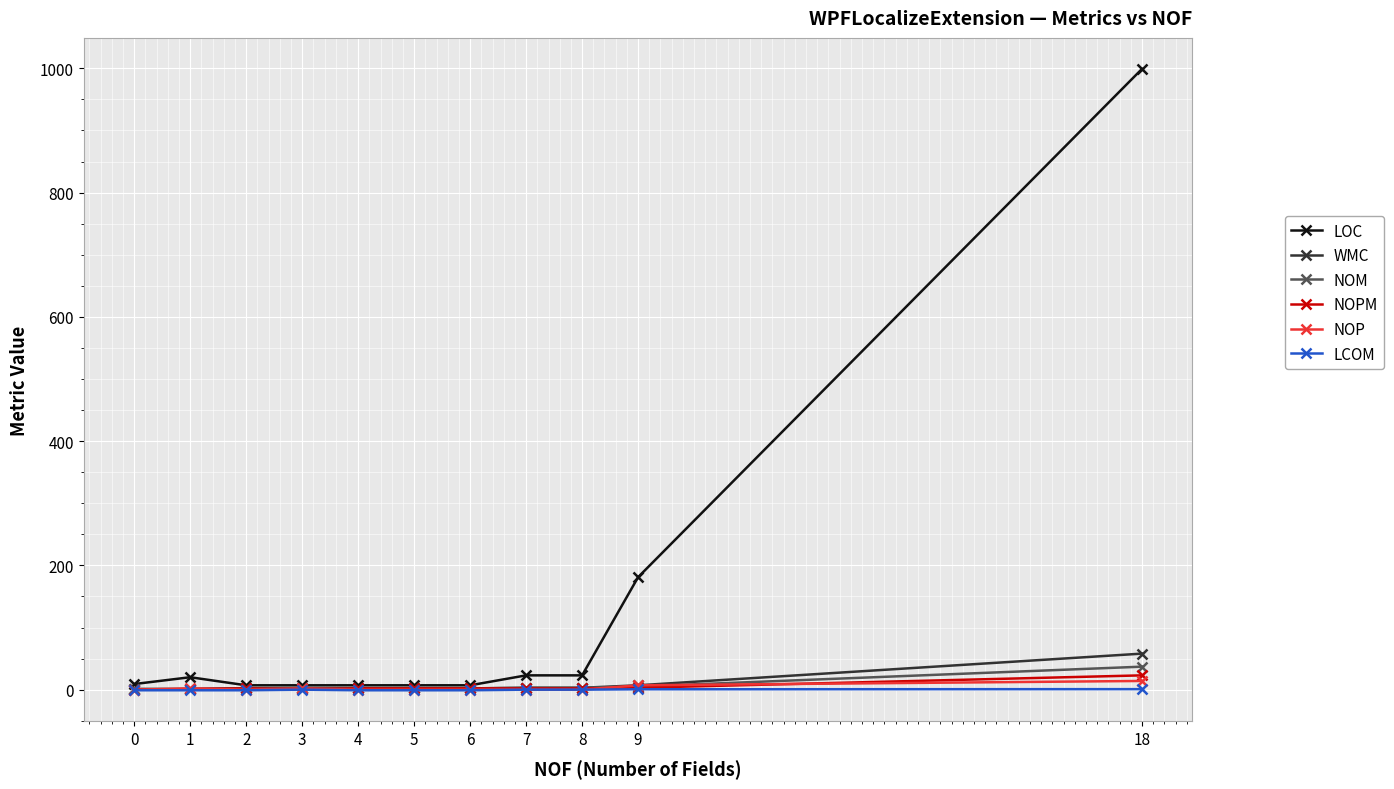

What are all the series names shown in the legend?

LOC, WMC, NOM, NOPM, NOP, LCOM